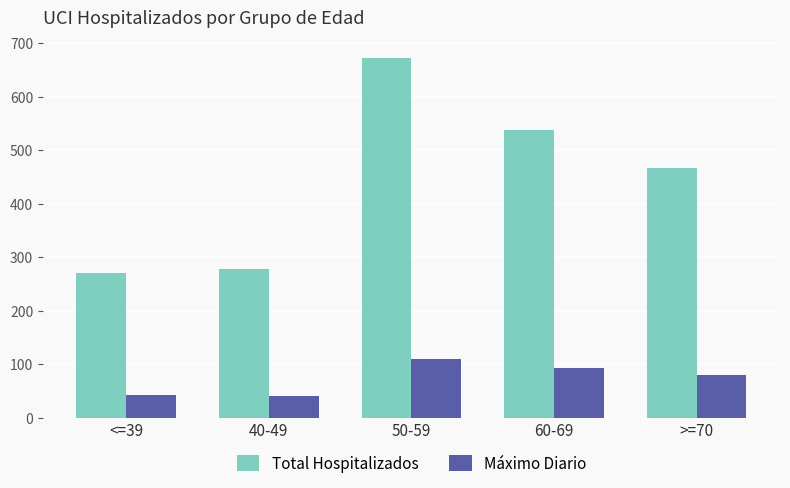

Which series changed the most between 60-69 and >=70?

Total Hospitalizados